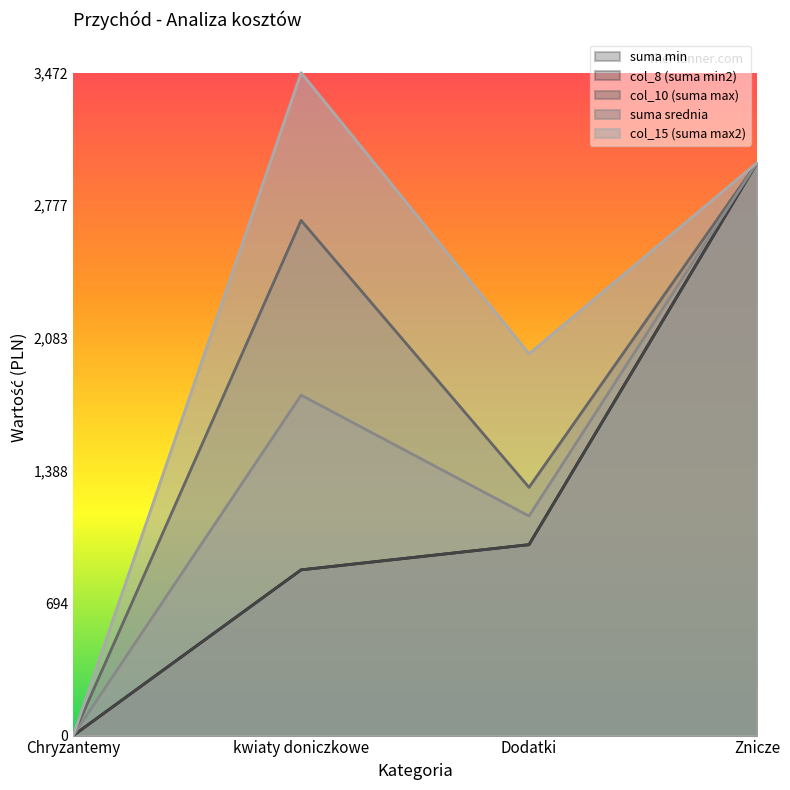

What is the greatest value displayed?

3472.0